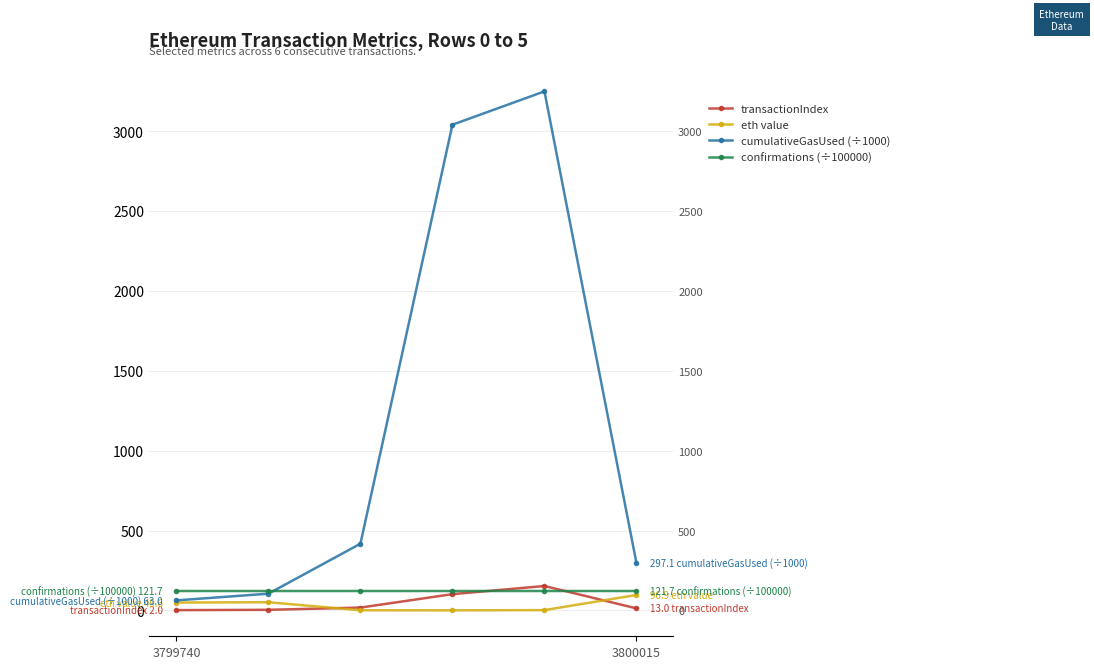

What position from the right is 2?

4